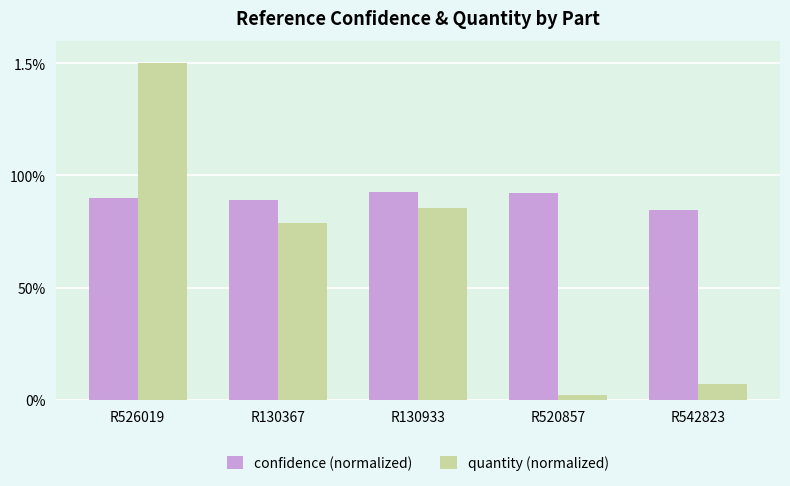

What are all the series names shown in the legend?

confidence (normalized), quantity (normalized)